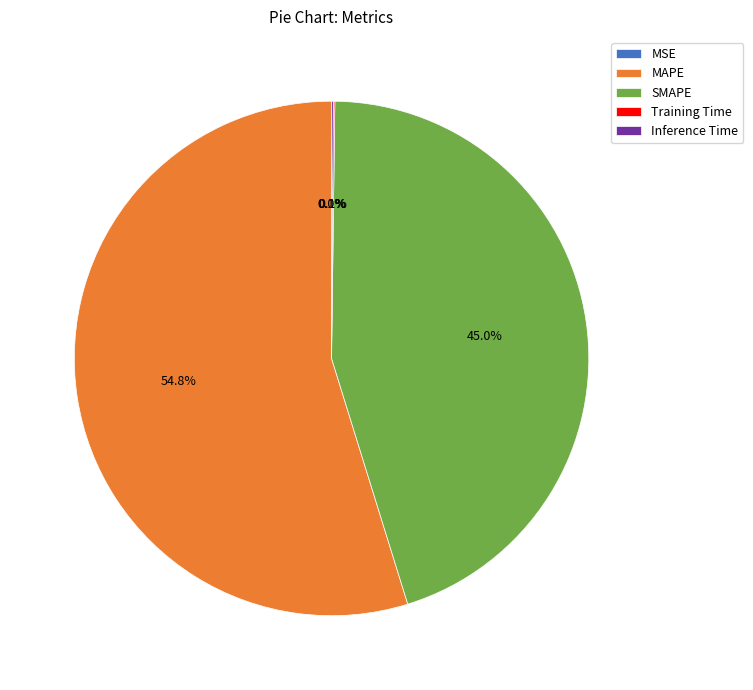

Which slice is the largest?

MAPE